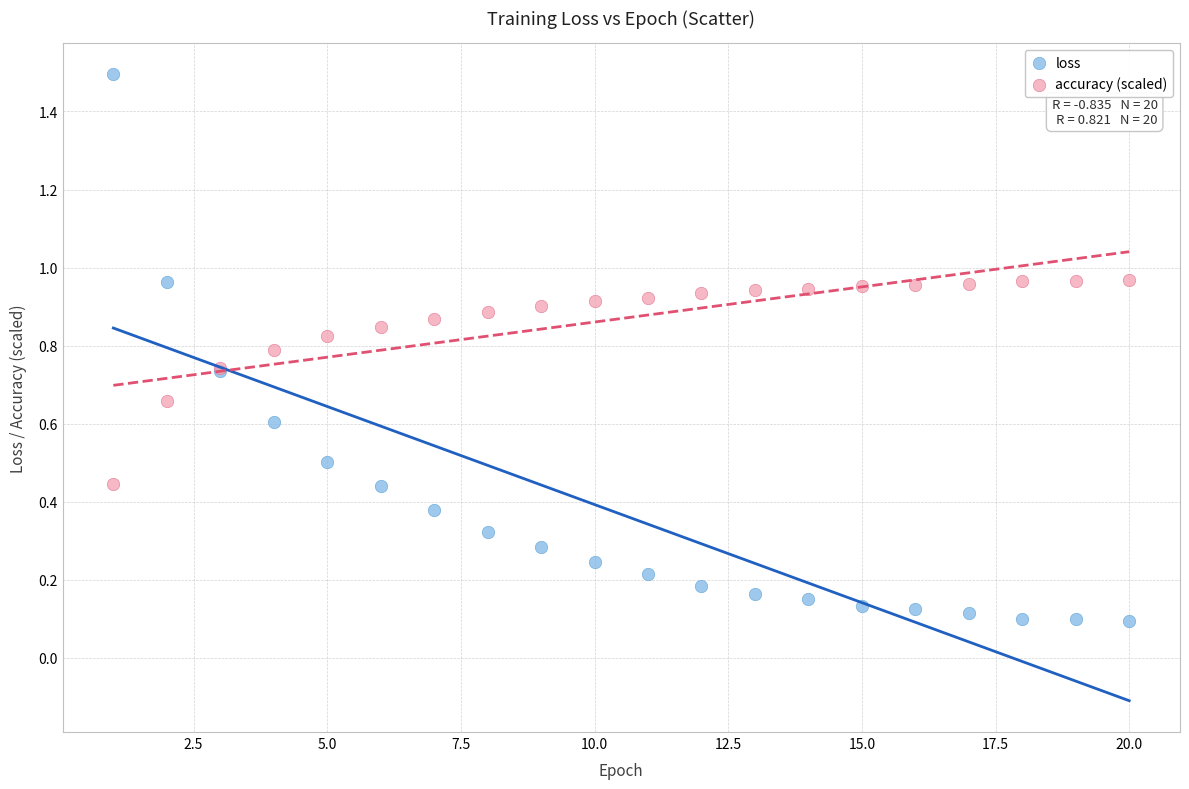

Which series reaches the minimum Y coordinate?

loss